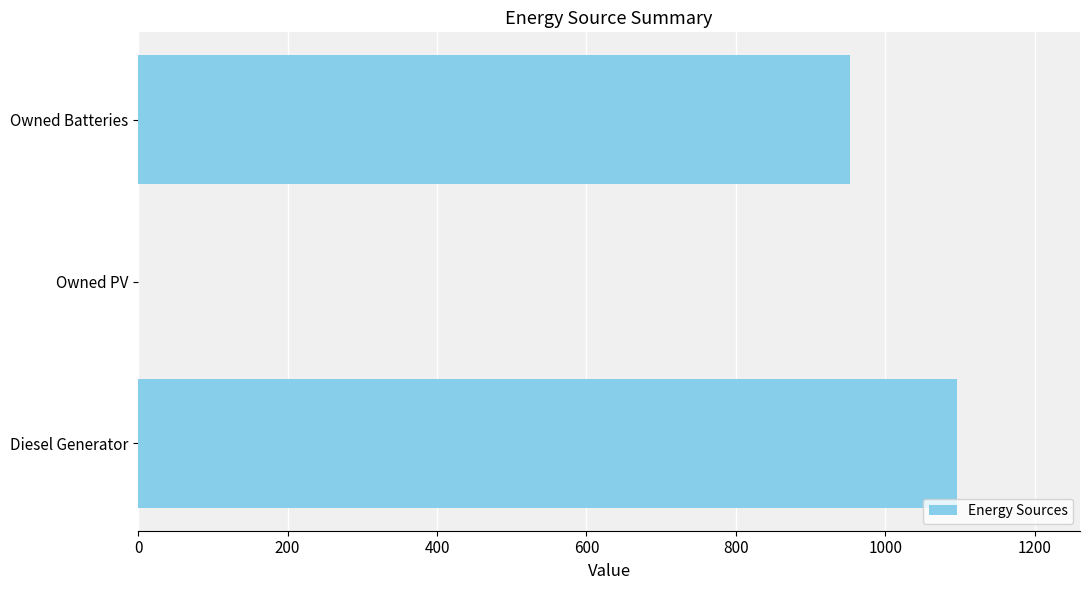

True or false: the data shows 0 at Owned PV.

True